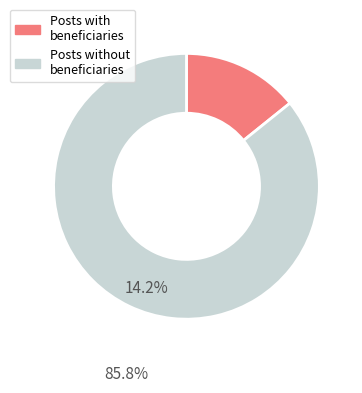

Is it true that Posts without beneficiaries is 79% of the pie?

False